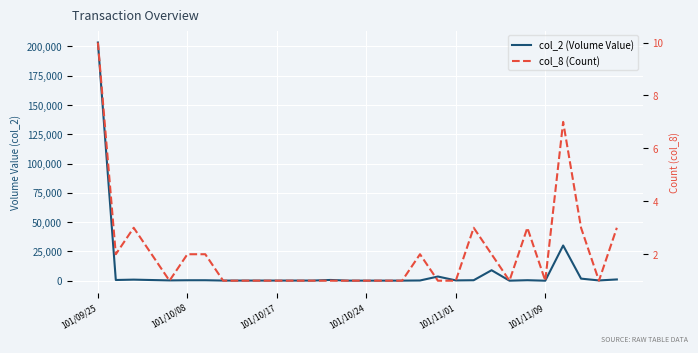

The value of col_2 (Volume Value) at 29 is 1876. True or false?

False